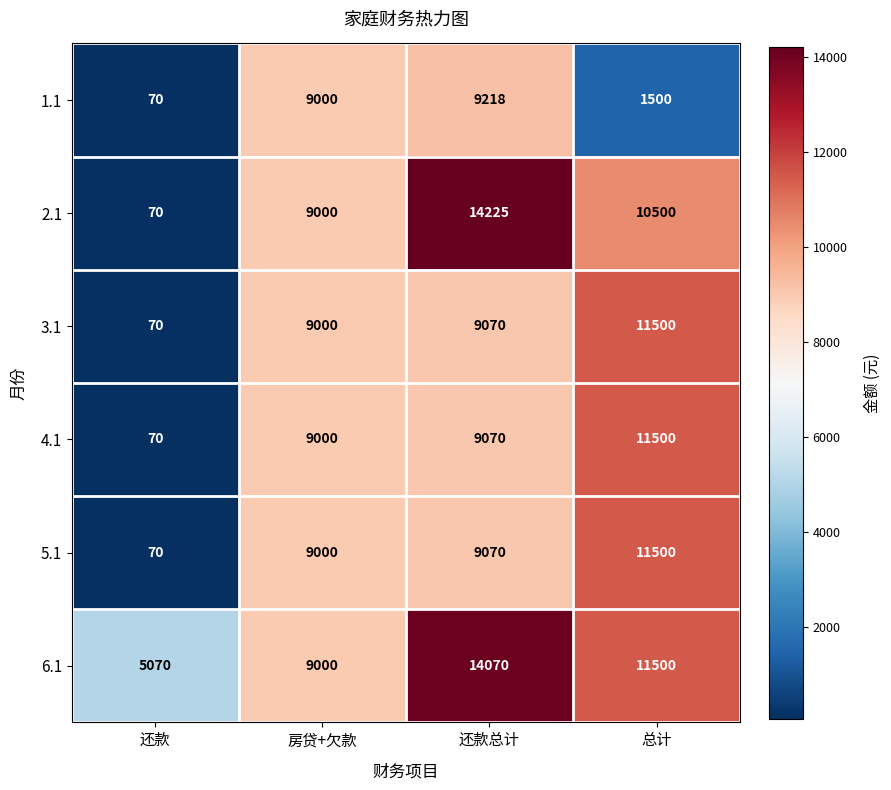

What is the sum of all 4.1 values?

29640